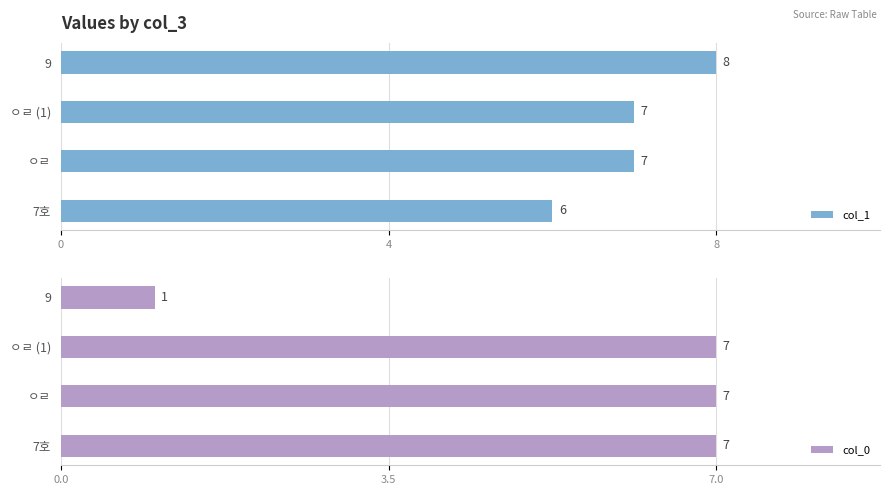

What are all the series names shown in the legend?

col_1, col_0